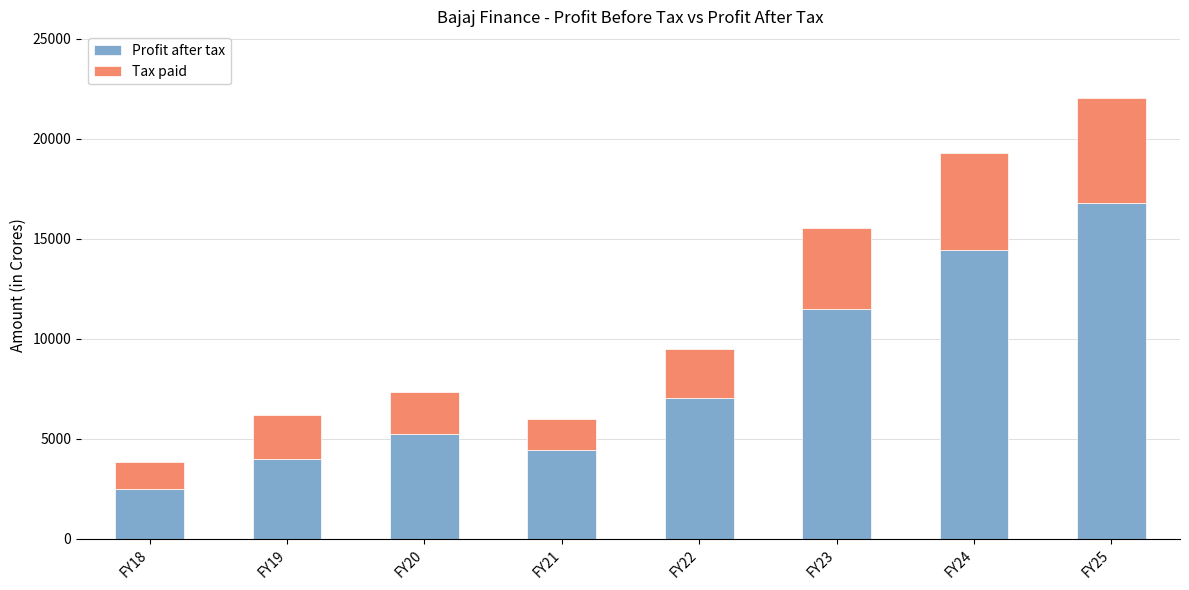

At which label is Profit after tax closest to 9637?

FY23